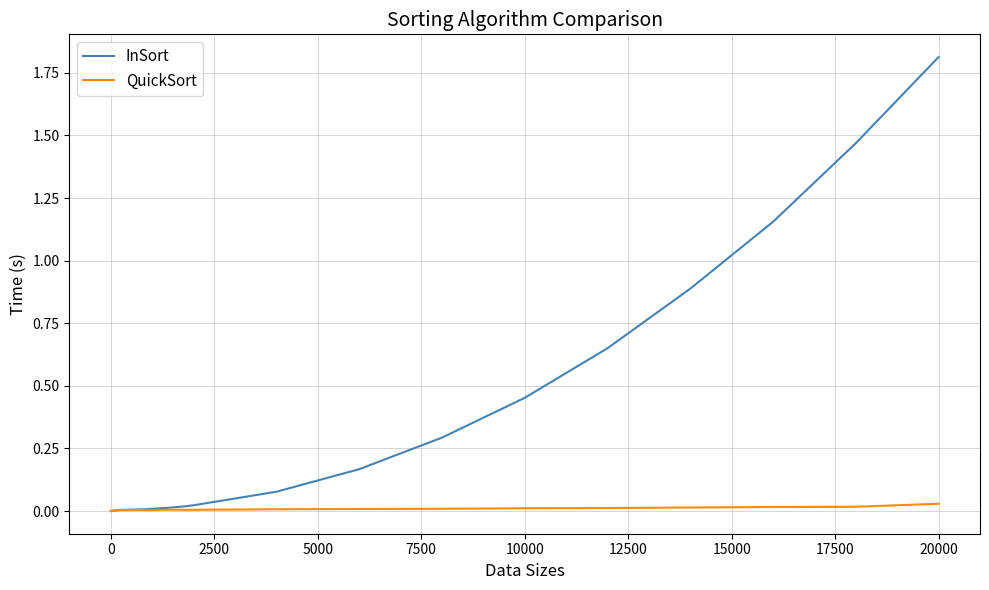

List the series in order of their peak value, lowest first.

QuickSort, InSort